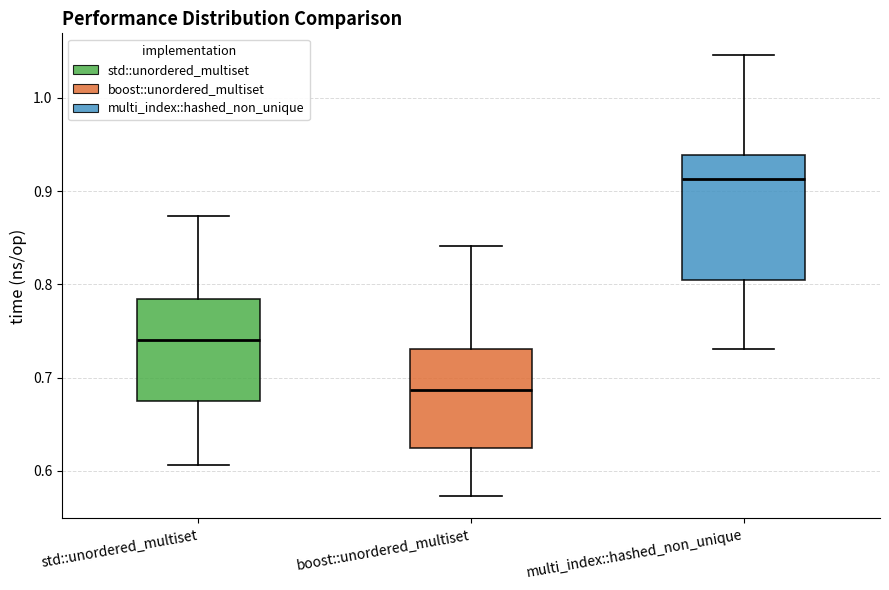

Which box has the highest median line?

multi_index::hashed_non_unique